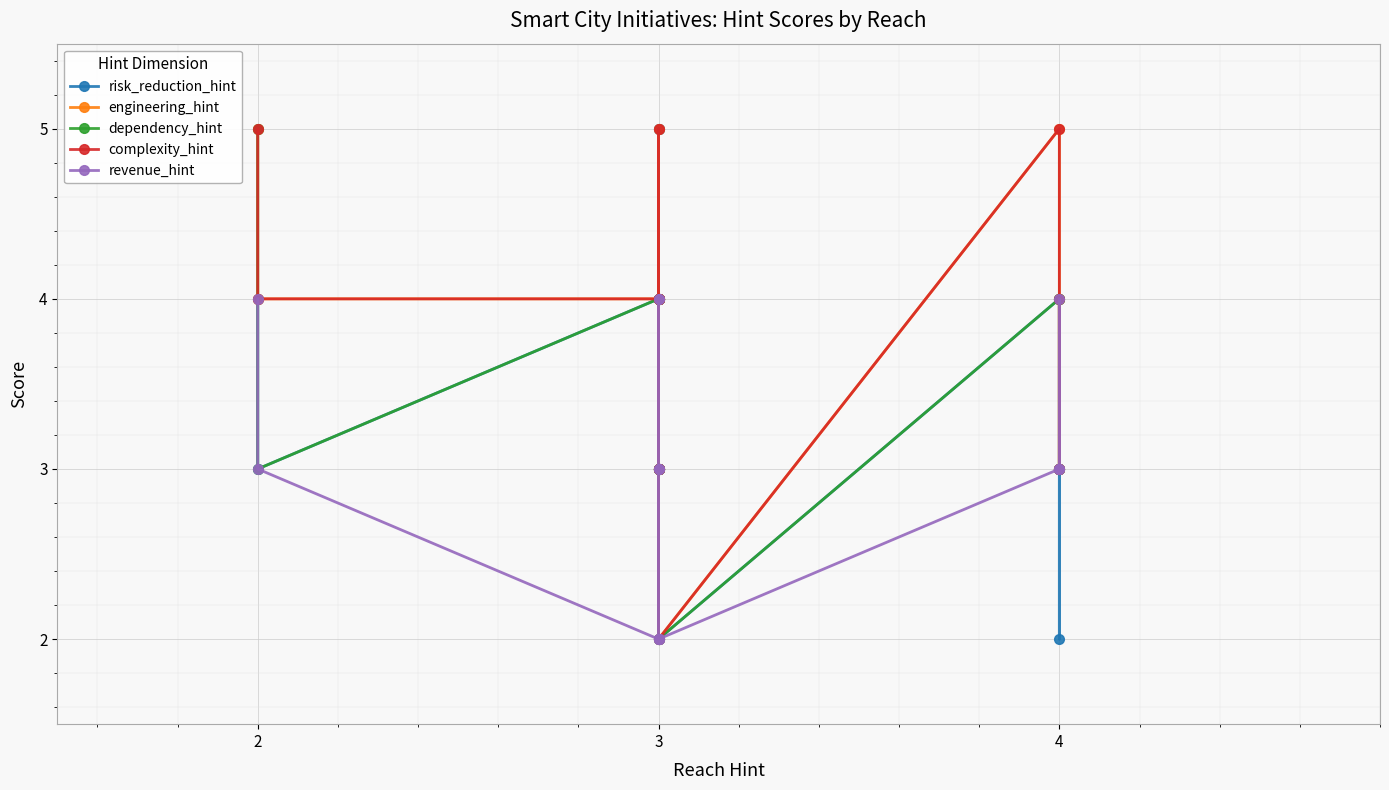

At which category is the sum across all series the highest?

2